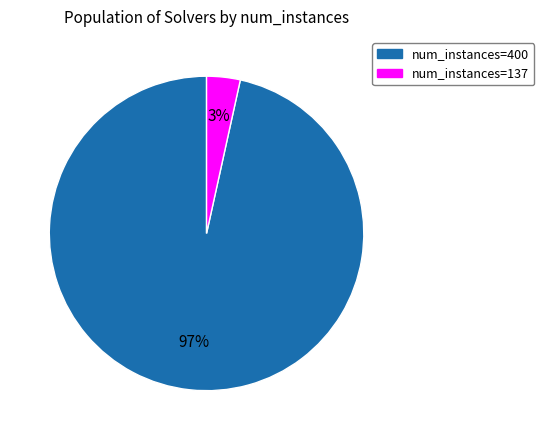

Which slice represents more than half of the pie?

num_instances=400